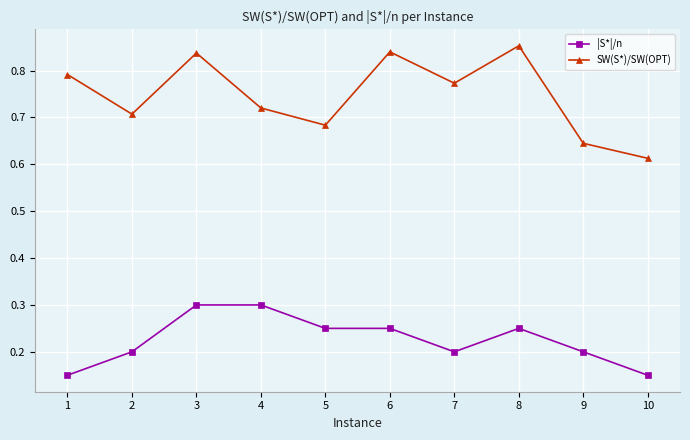

True or false: |S*|/n and SW(S*)/SW(OPT) intersect in this chart.

False